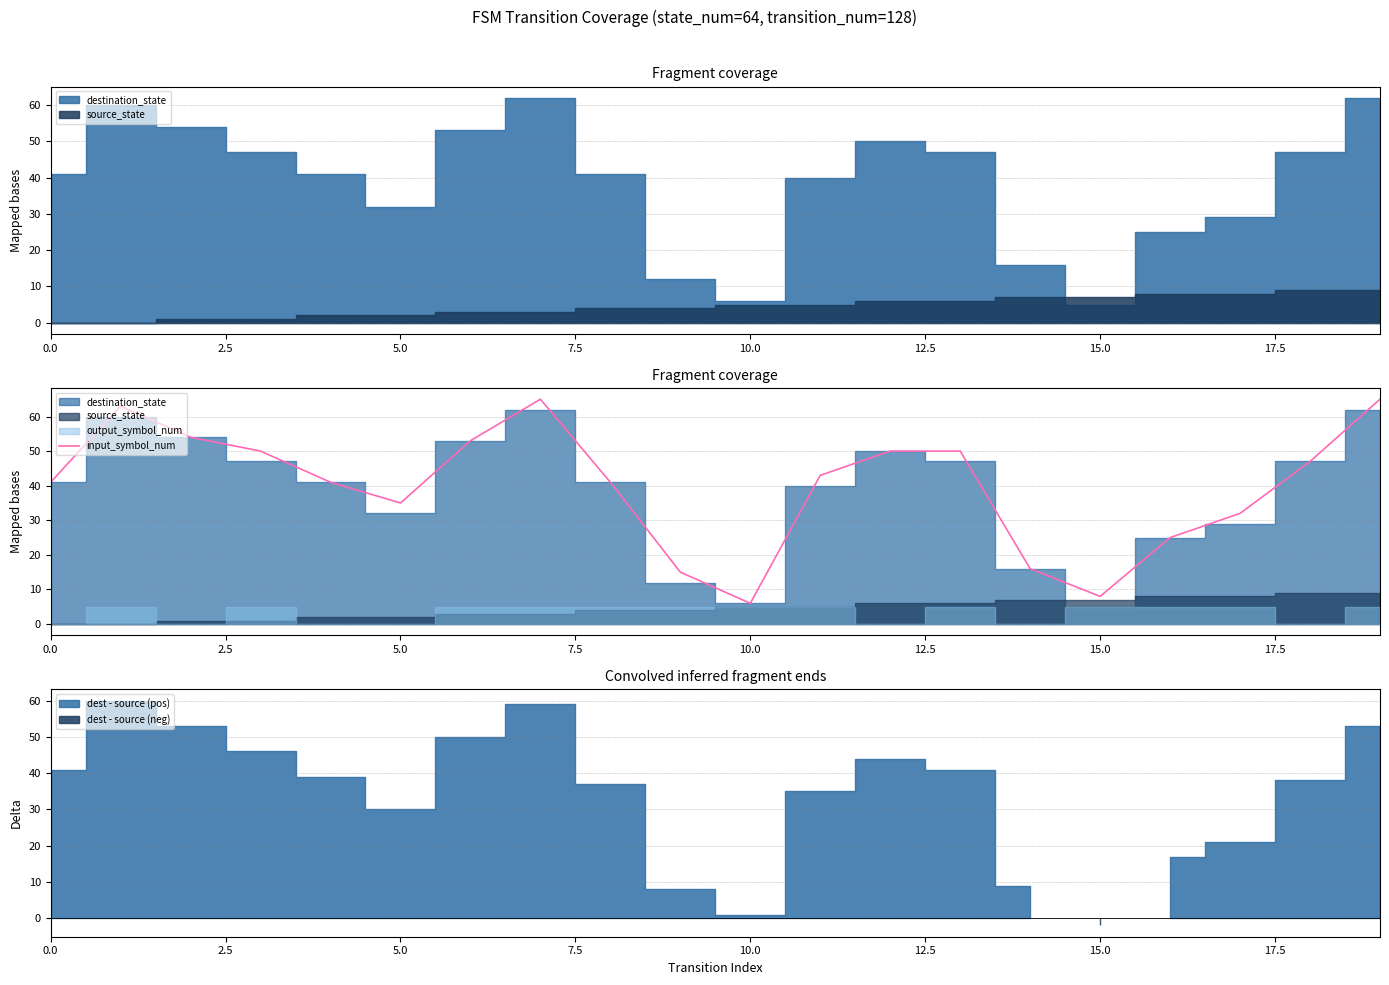

Does the chart display data point markers on the line(s)?

No